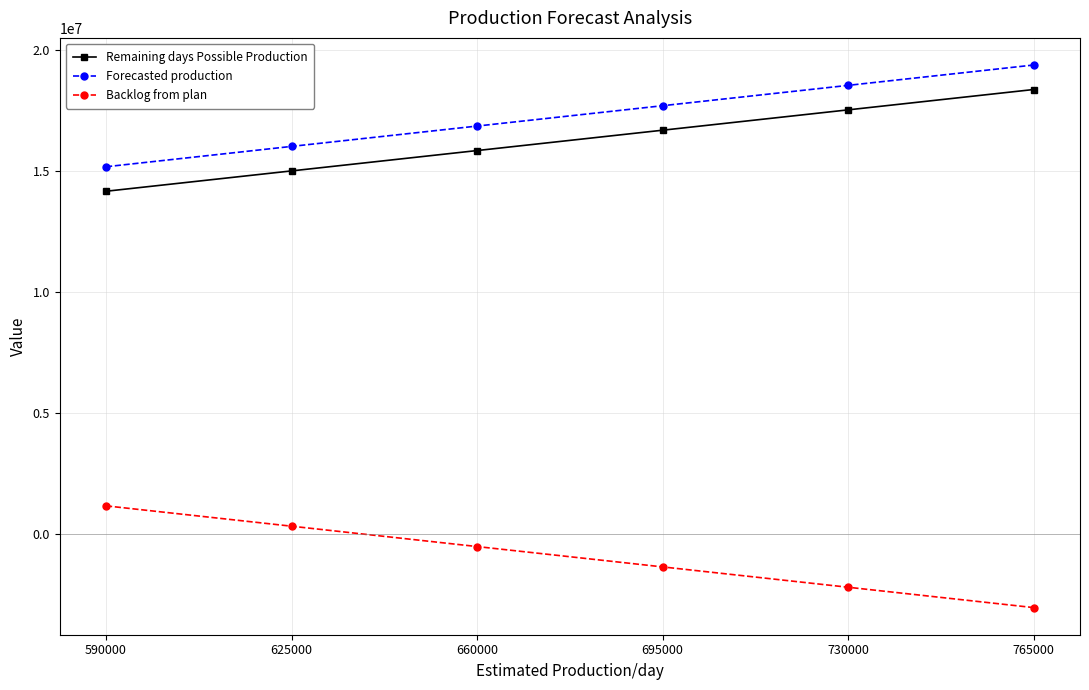

What is the maximum value for Remaining days Possible Production?

18360000